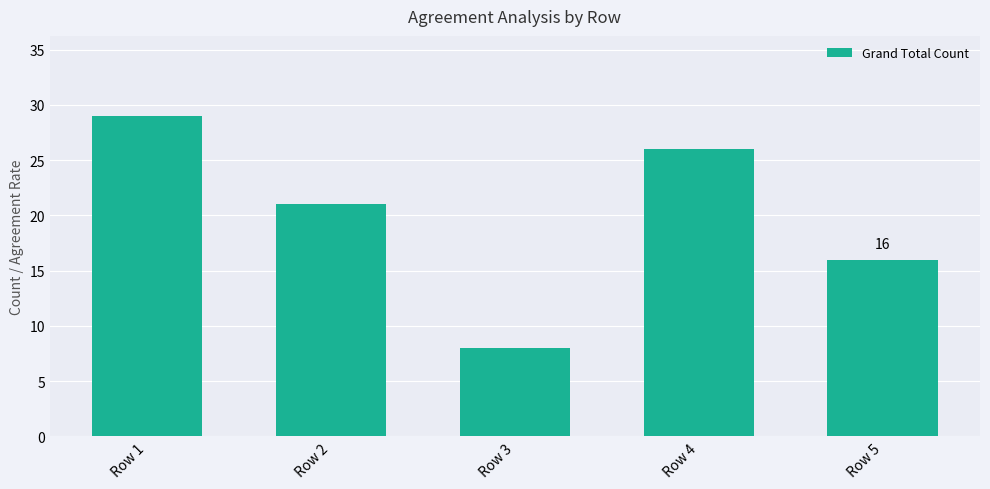

What is the average value?

20